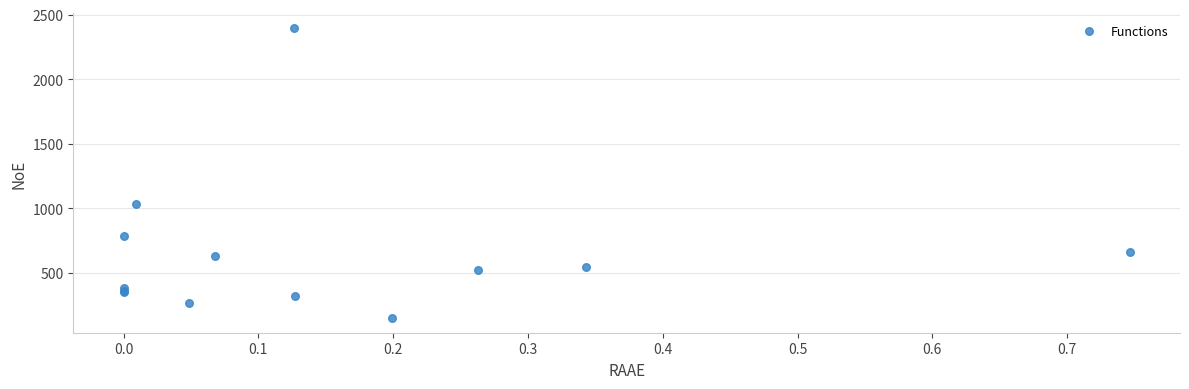

What Y value in the scatter plot is closest to 1273?

1031